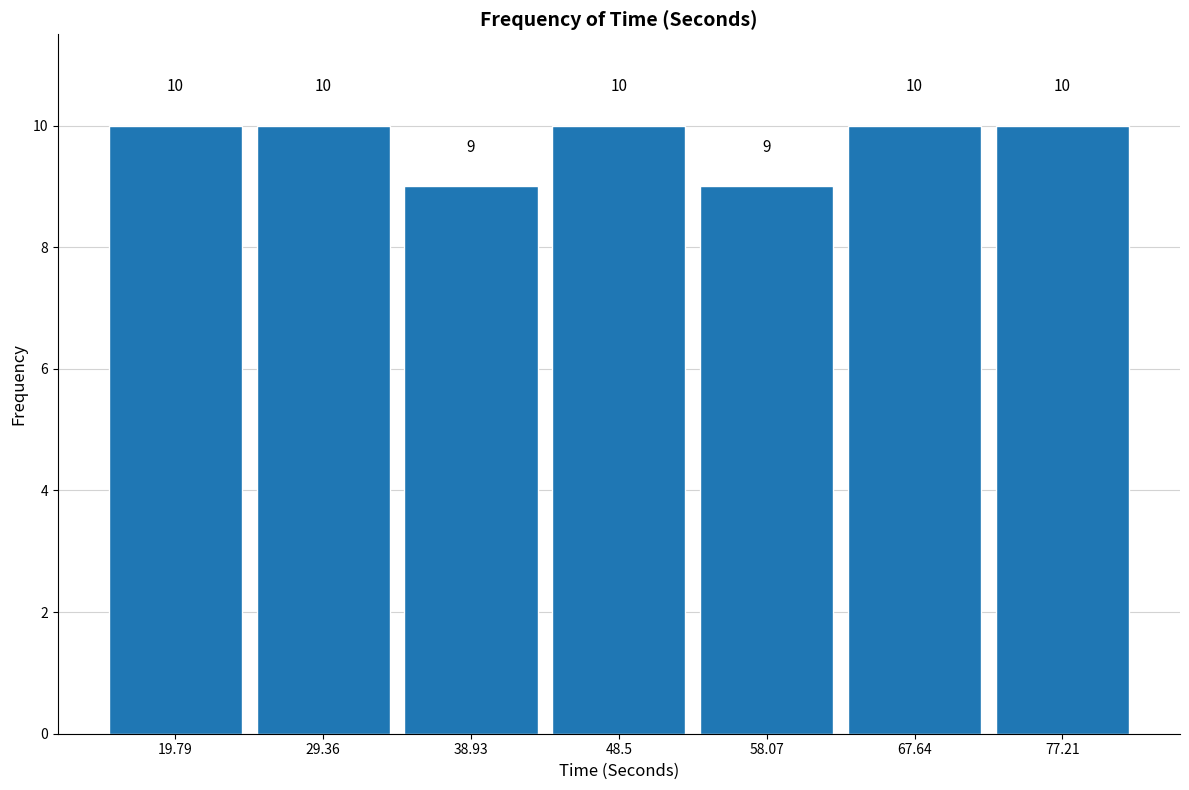

How tall is the bar that spans 15 to 25 on the x-axis? The bar edges are not printed on the chart, so give them approximately, as read against the axis.

10